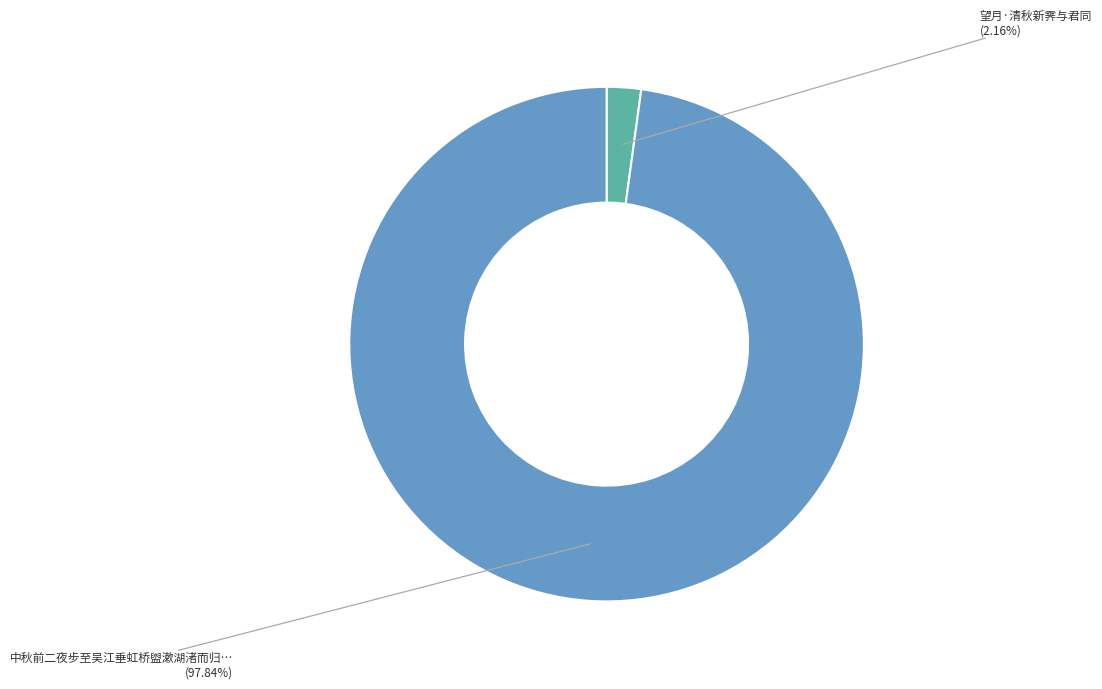

How many segments does this pie chart have?

2